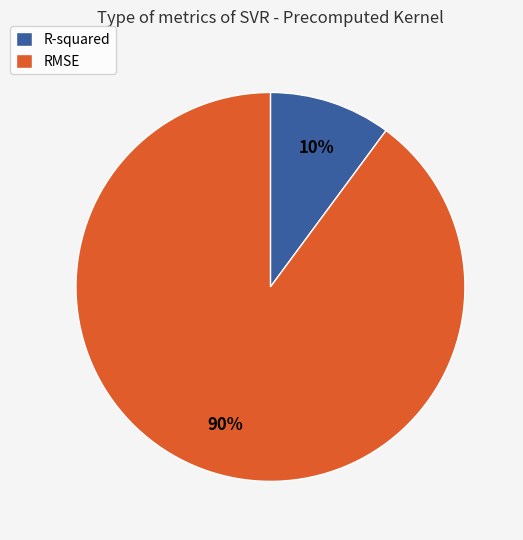

The RMSE slice represents 80% of the pie. True or false?

False